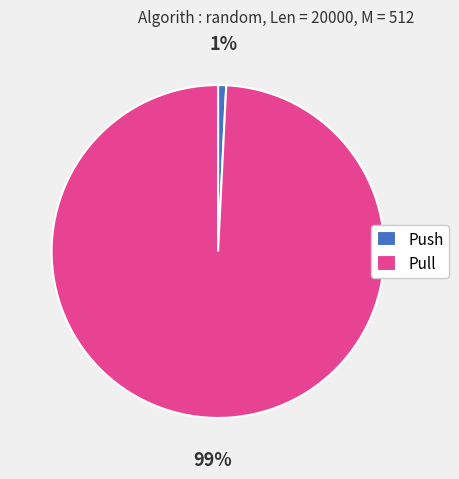

Between Push and Pull, which is larger?

Pull